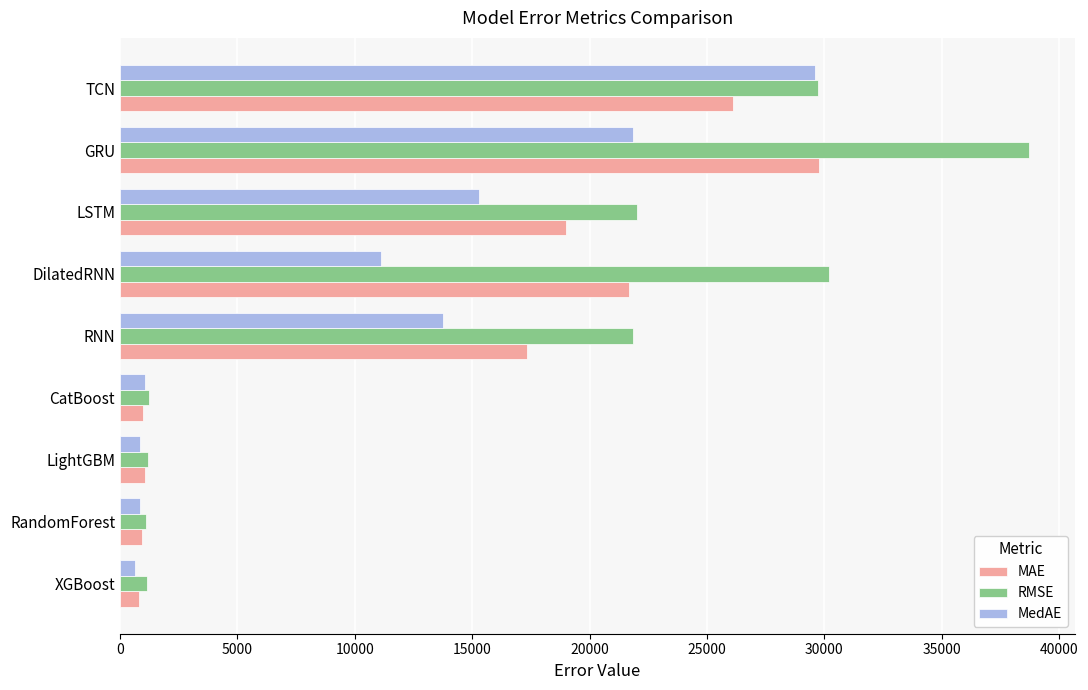

List the series in order of their overall mean, highest first.

RMSE, MAE, MedAE